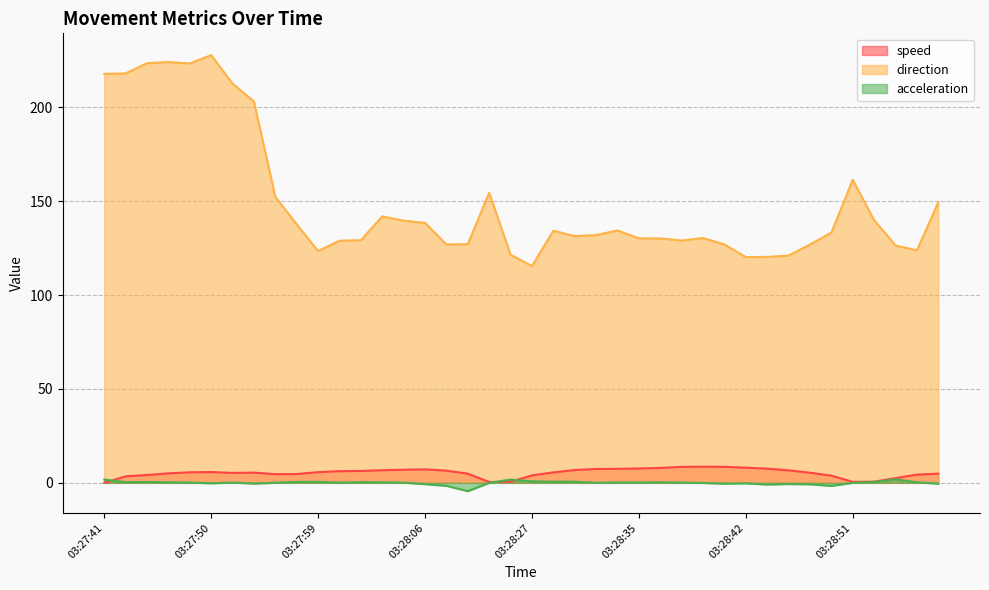

Does the chart display data point markers on the line(s)?

No